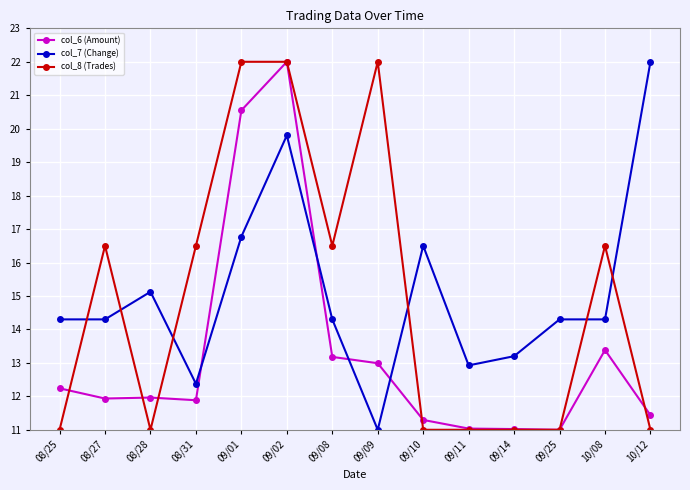

True or false: col_7 (Change) and col_8 (Trades) intersect in this chart.

True